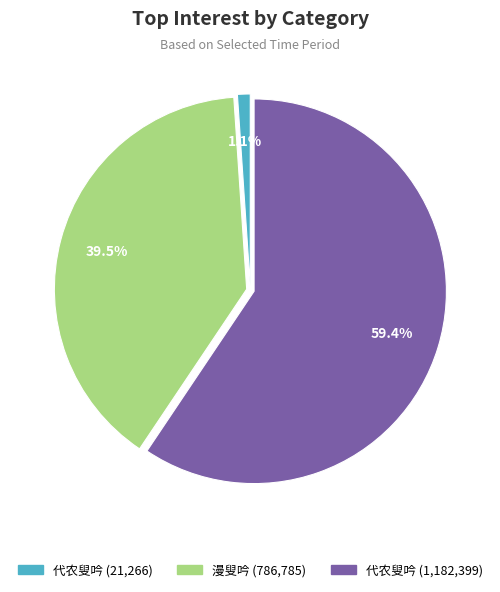

Which category has the biggest portion of the pie?

代农叟吟 (1182399)